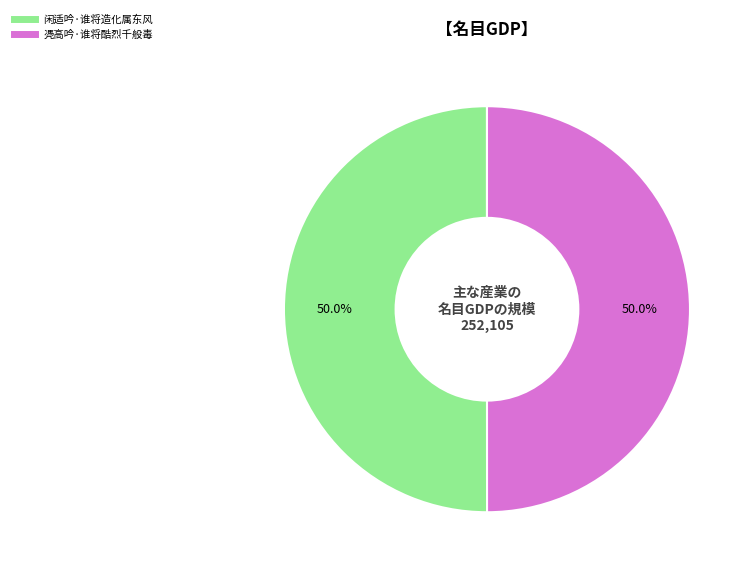

Approximately how many times larger is the value at 闲适吟·谁将造化属东风 compared to 凴高吟·谁将酷烈千般毒?

1.0